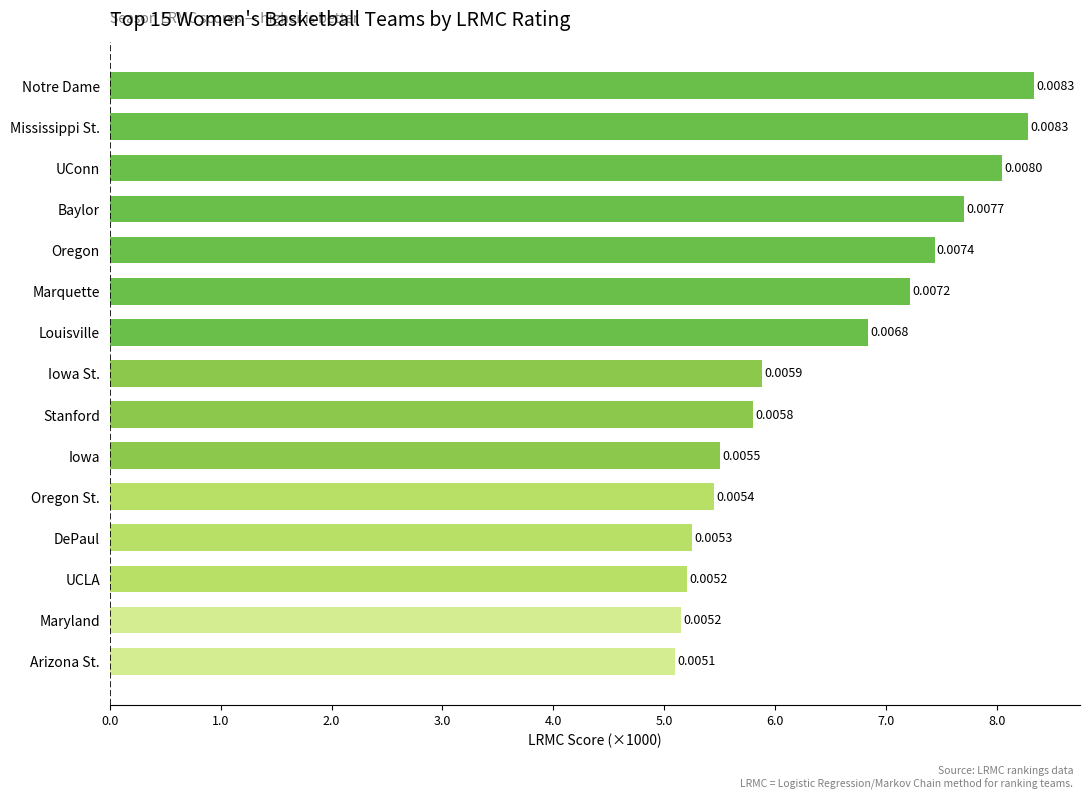

Does the chart contain any negative values?

No